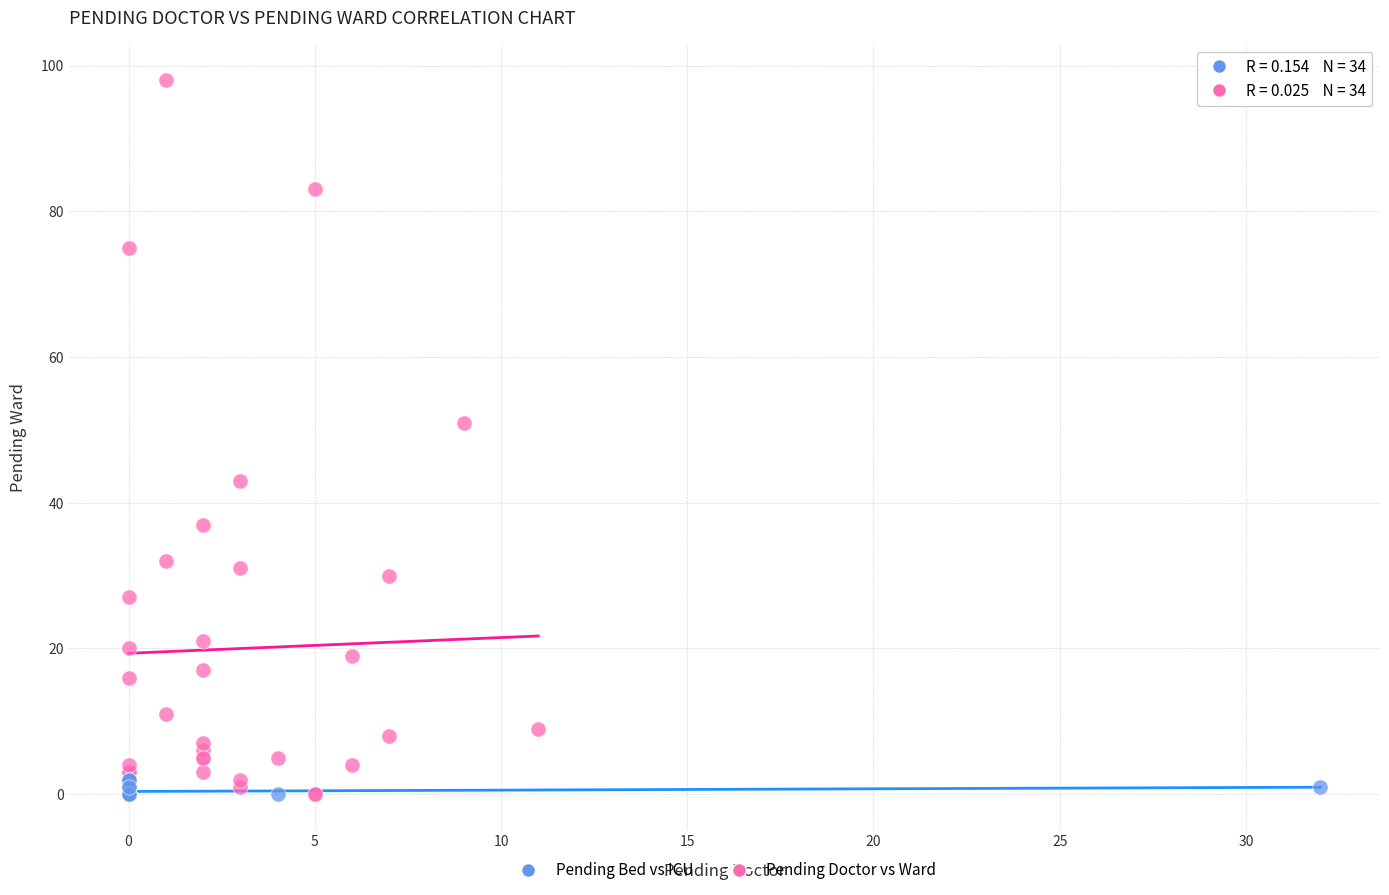

Which series has the widest spread of Y values?

Pending Doctor vs Ward